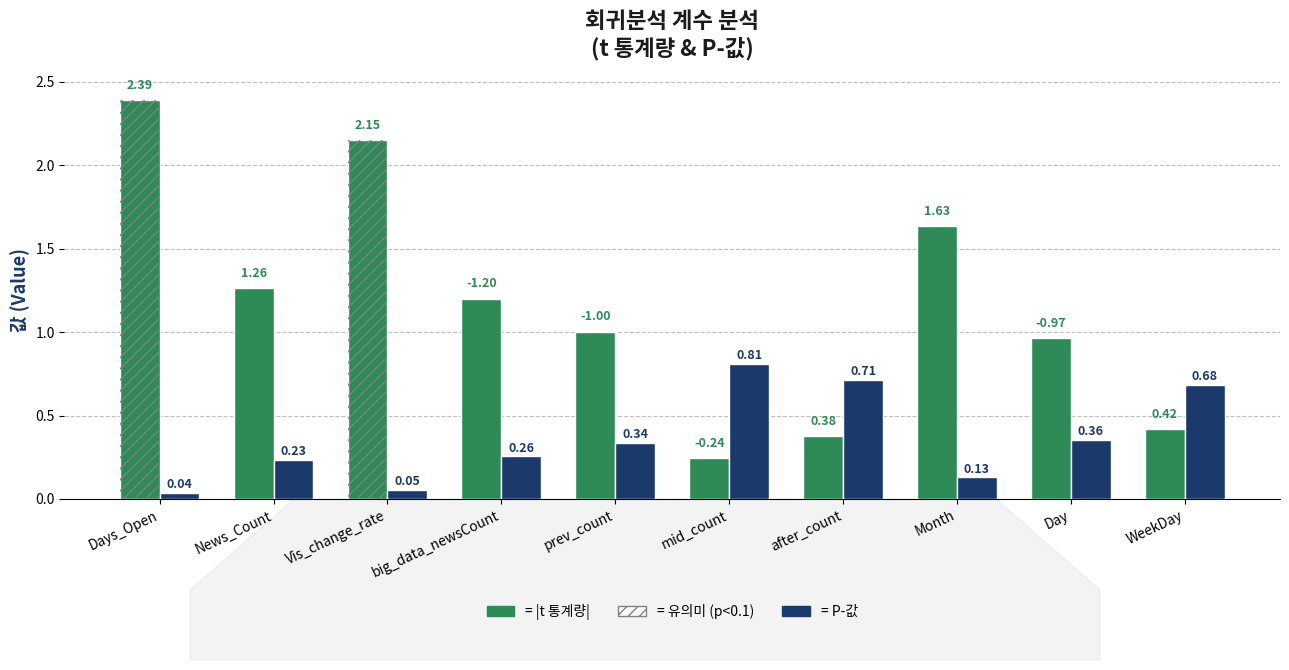

Reading left to right, what are all the values shown in this chart?

|t 통계량|: Days_Open=2.4	News_Count=1.3	Vis_change_rate=2.1	big_data_newsCount=1.2	prev_count=1.0	mid_count=0.2	after_count=0.4	Month=1.6	Day=1.0	WeekDay=0.4
P-값: Days_Open=0.0	News_Count=0.2	Vis_change_rate=0.1	big_data_newsCount=0.3	prev_count=0.3	mid_count=0.8	after_count=0.7	Month=0.1	Day=0.4	WeekDay=0.7